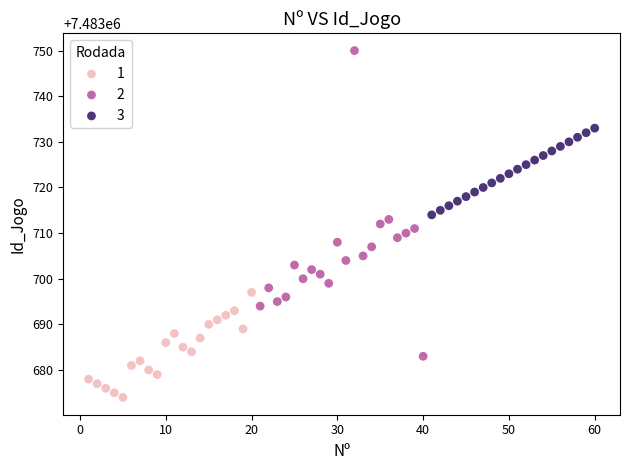

Which series has the largest Y range (max minus min)?

2